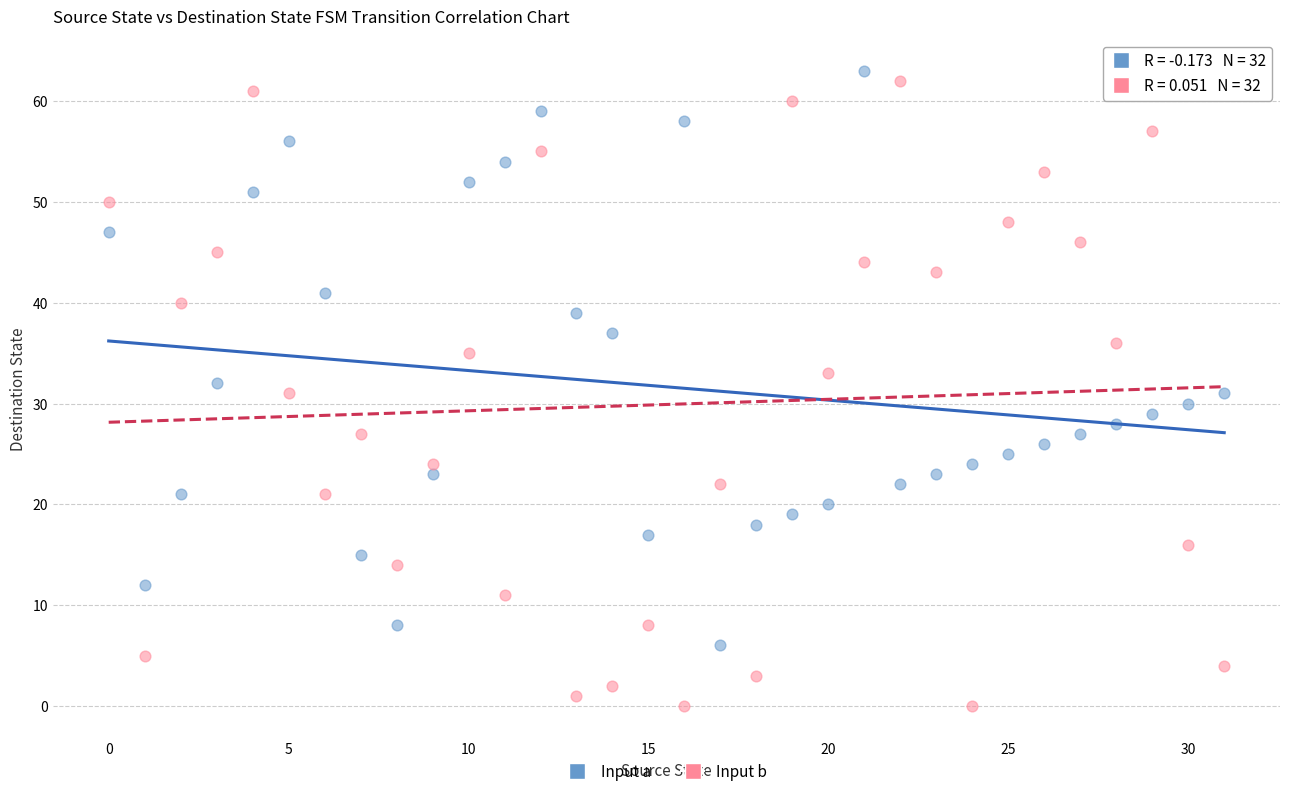

Across all data points, what is the range of Y values (max minus min)?

63